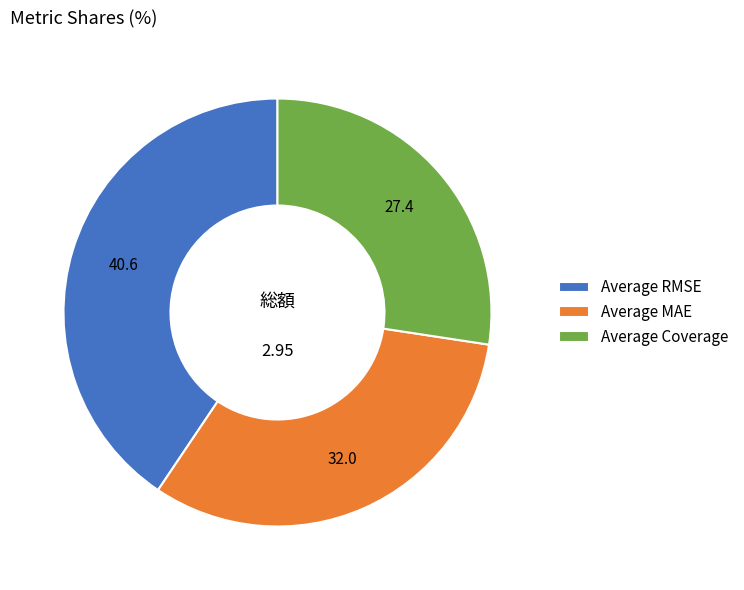

Is the sum of Average MAE and Average RMSE greater than half?

Yes